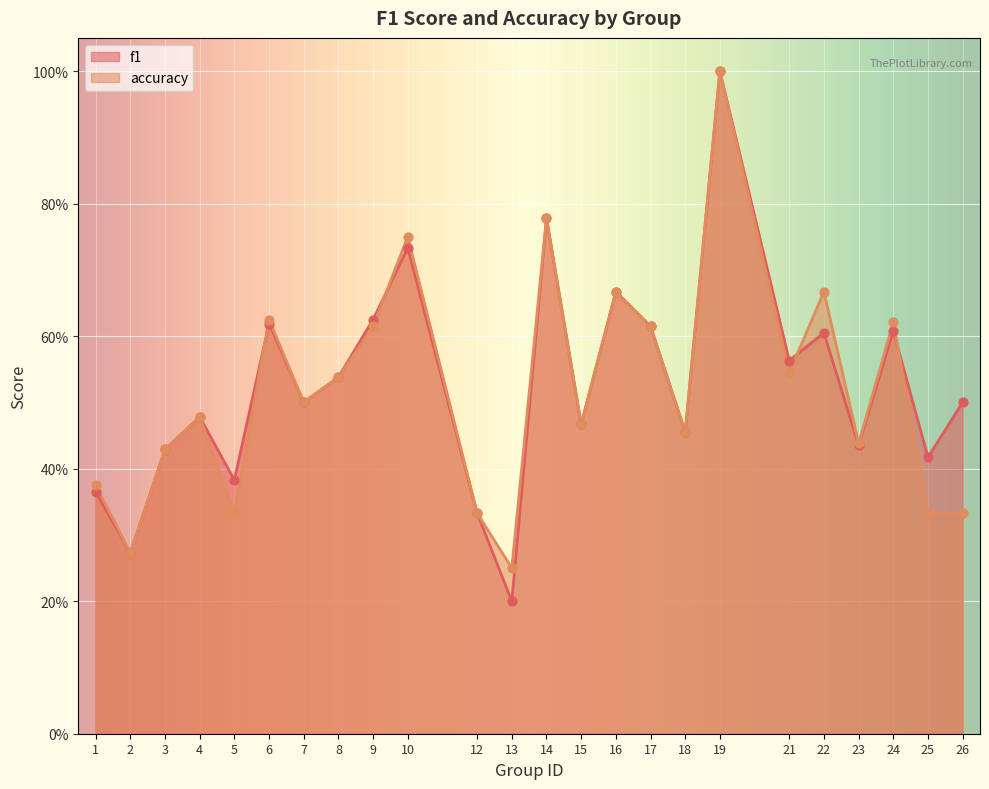

Which series has the widest spread of Y values?

f1